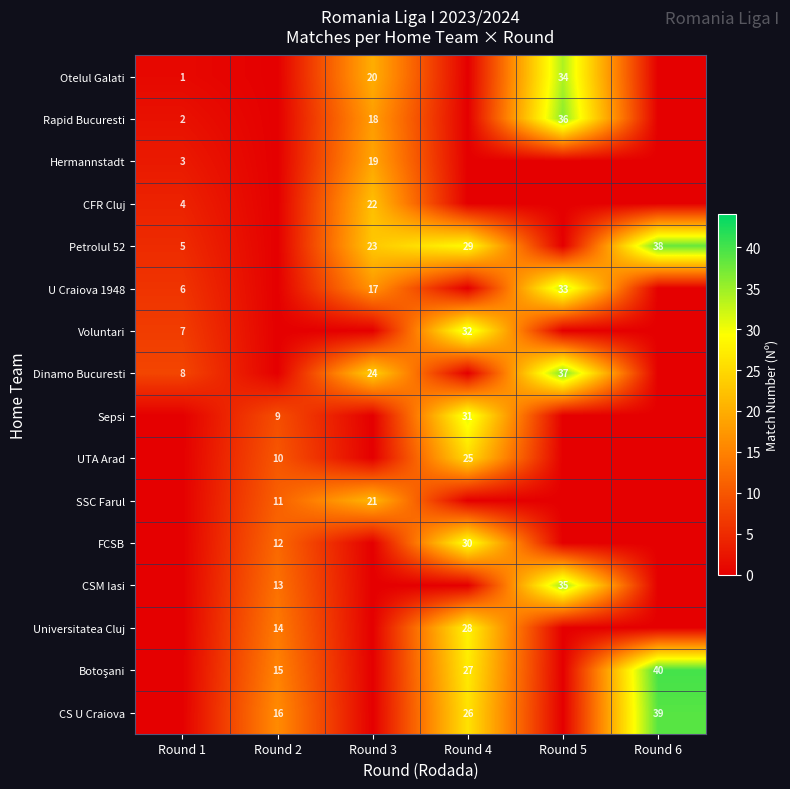

Is the value of Petrolul 52 at Round 1 greater than the value of Rapid Bucuresti at Round 1?

Yes